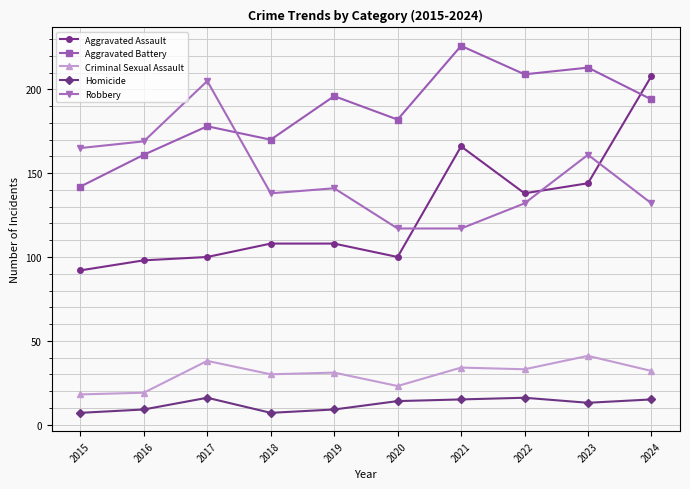

At which category does Aggravated Battery reach its first local valley?

2018